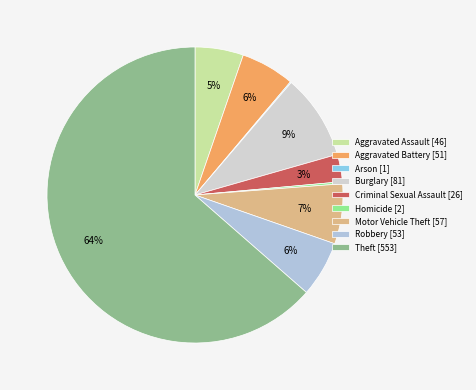

What is the largest slice in the pie chart?

Theft